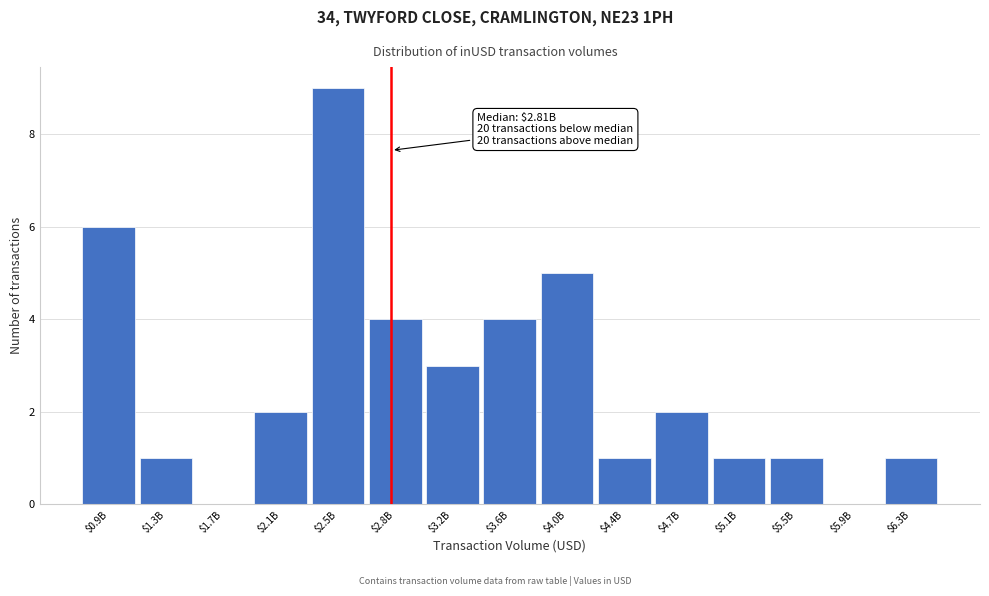

What is the maximum value shown in the chart?

9